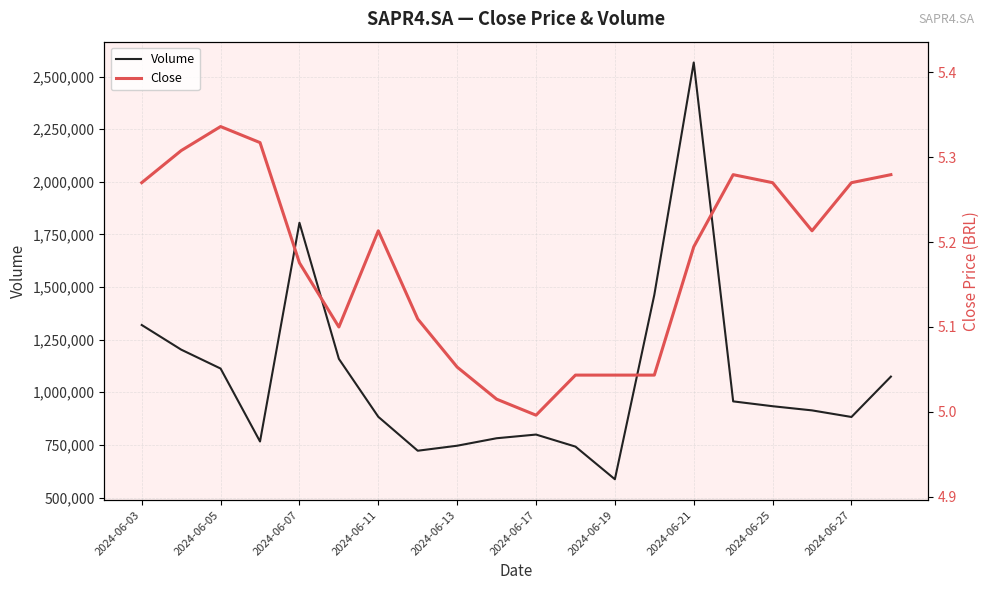

True or false: Close and Volume intersect in this chart.

False